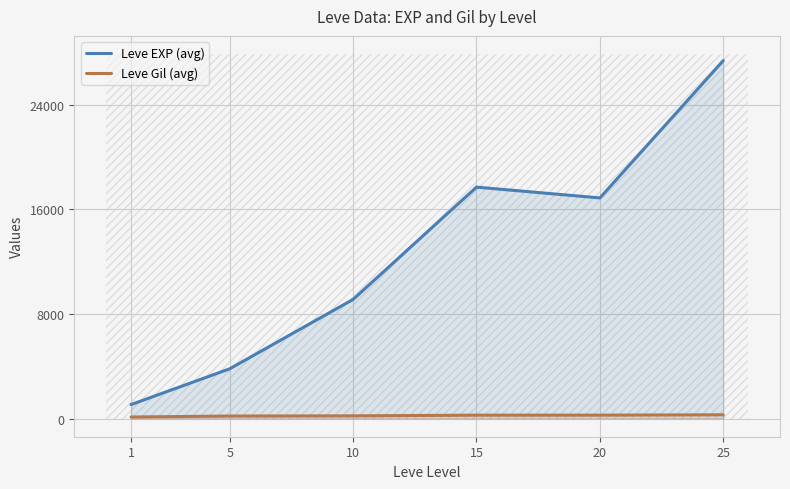

The value of Leve EXP (avg) at 10 is 3748.8. True or false?

False